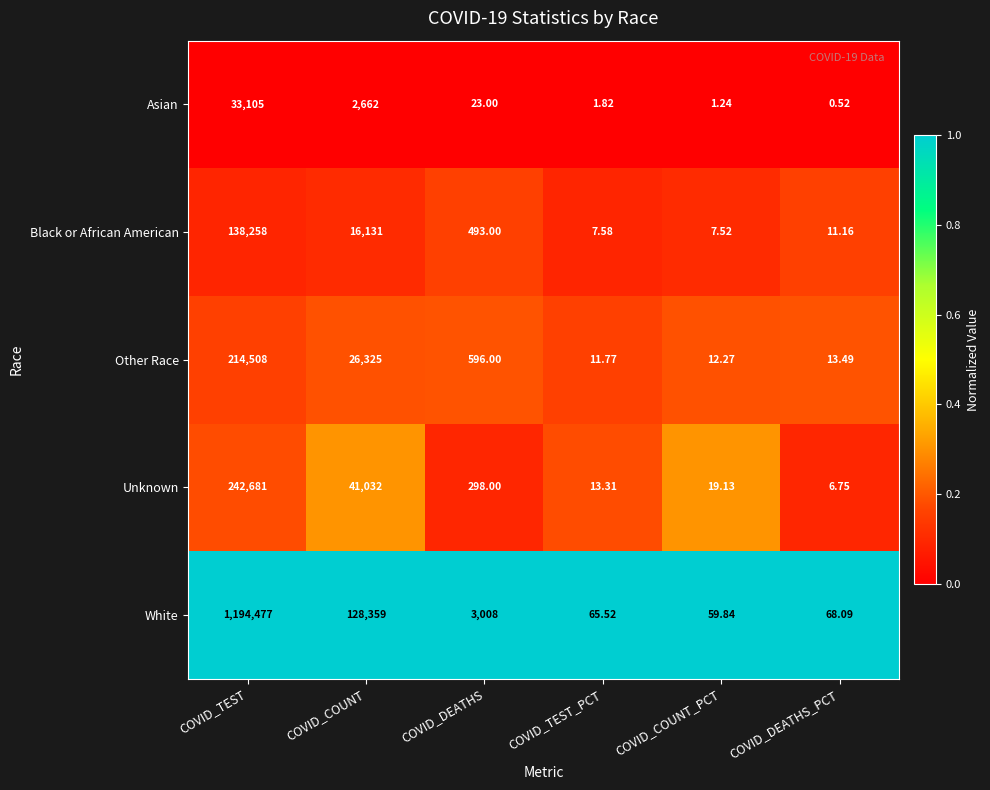

Which category has the highest value in the White series?

COVID_TEST